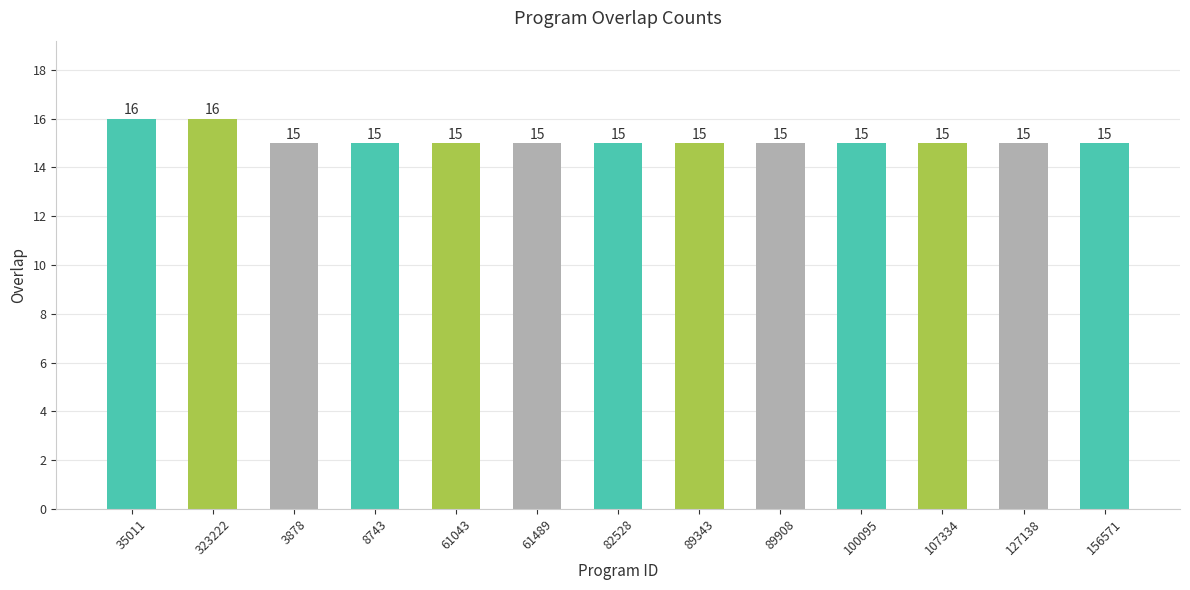

What is the maximum value shown in the chart?

16